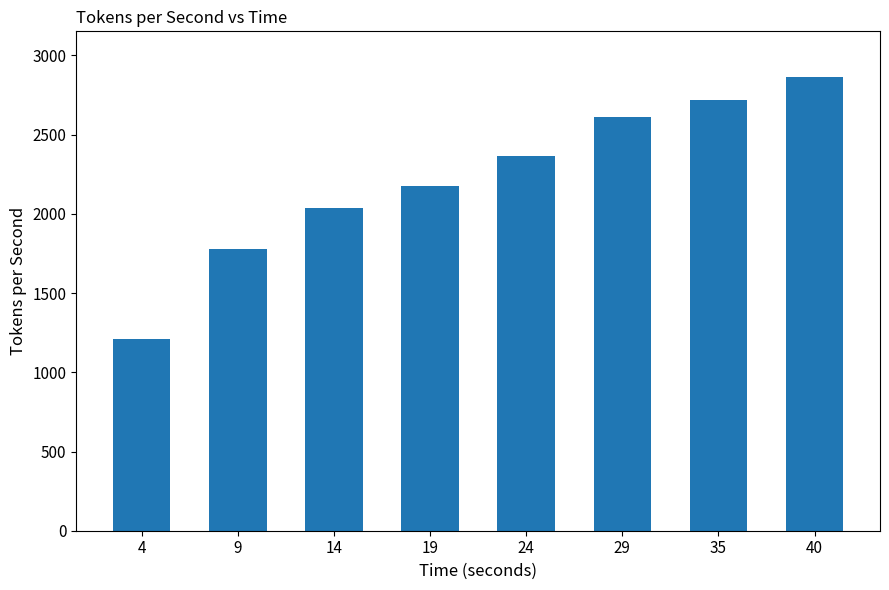

True or false: the data shows 1309.1 at 19.

False